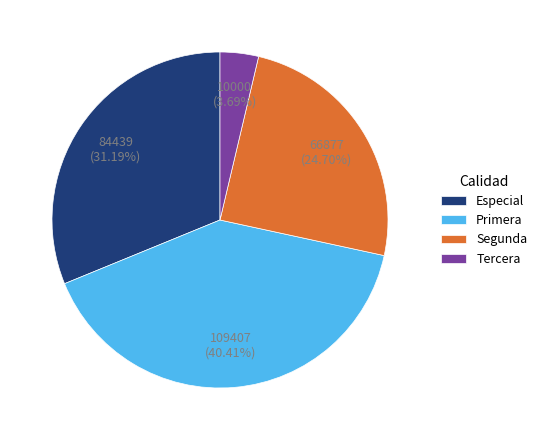

Which category has the biggest portion of the pie?

Primera